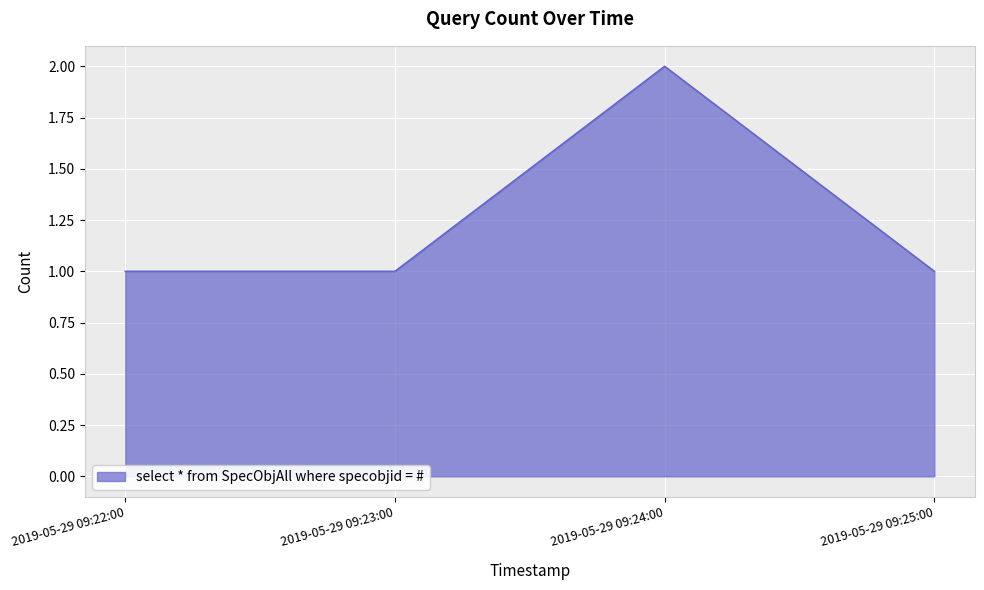

Which category has the highest value across all series?

2019-05-29 09:24:00